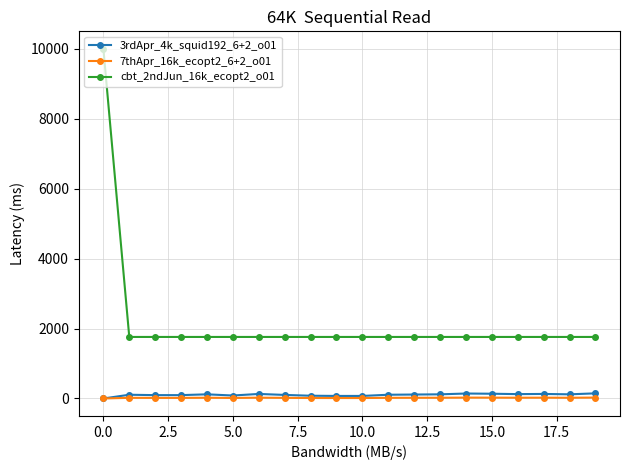

True or false: cbt_2ndJun_16k_ecopt2_o01 and 7thApr_16k_ecopt2_6+2_o01 intersect in this chart.

False